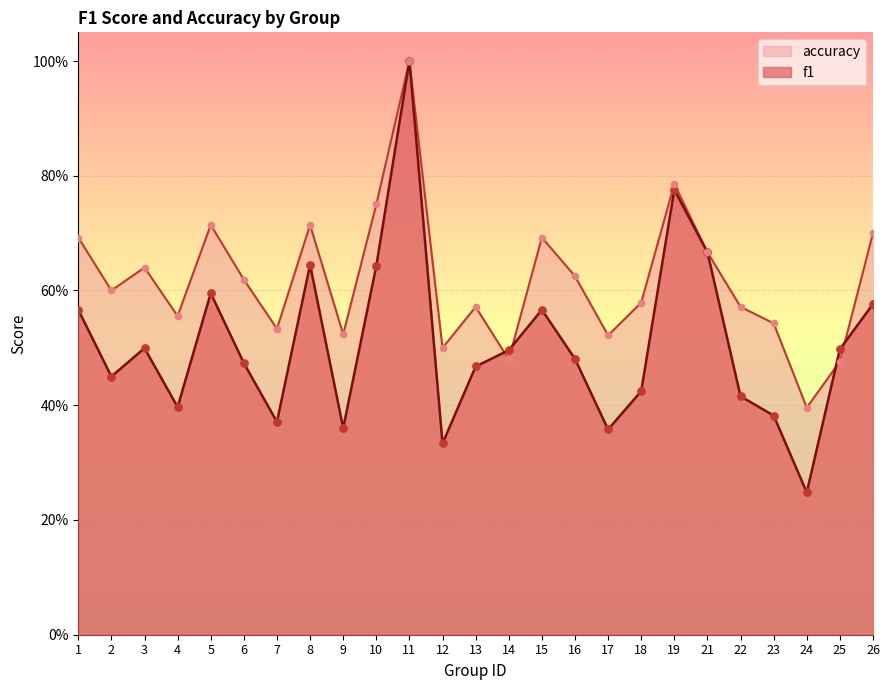

At how many categories does at least one series exceed 0?

25